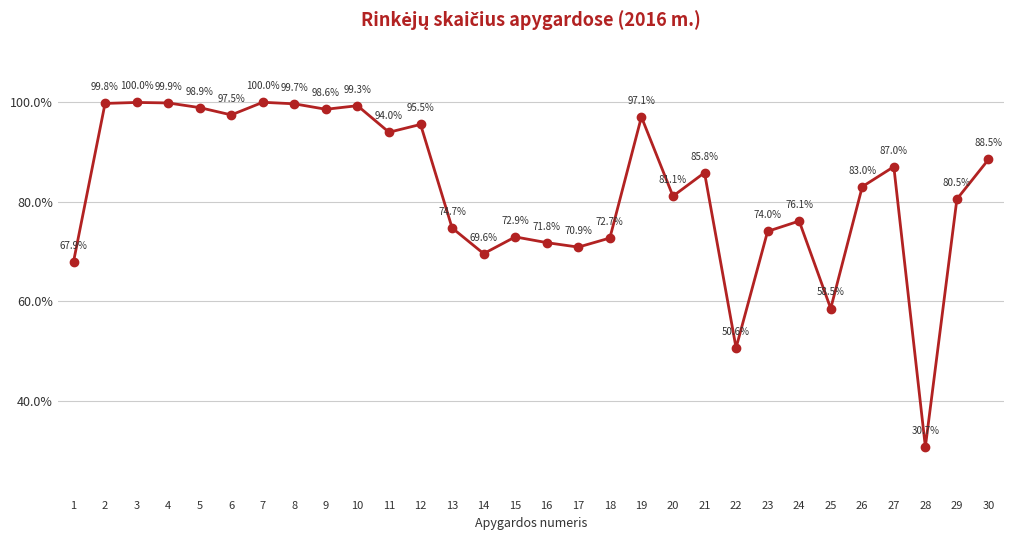

At which category does the data reach its first local peak?

3